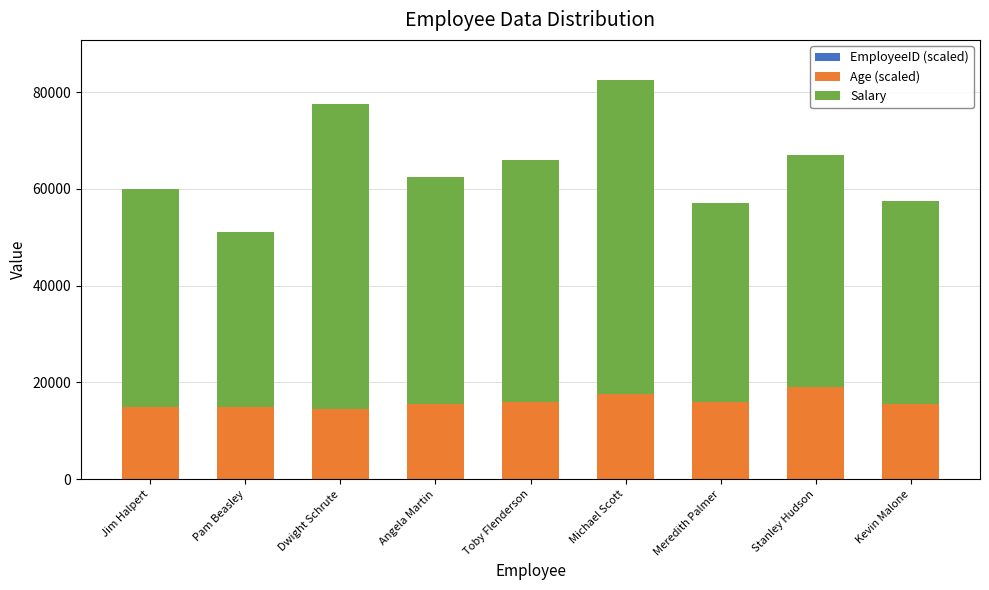

At which category is the sum across all series the highest?

Michael Scott